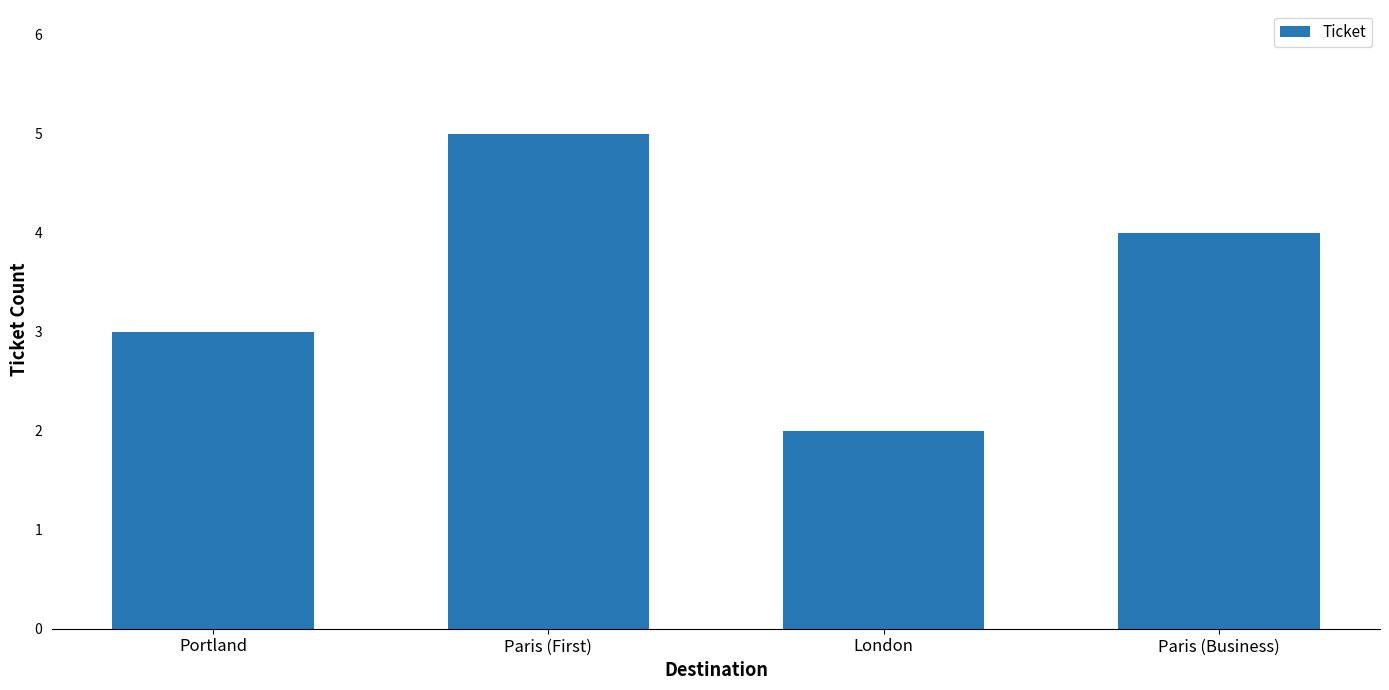

At which label is the value closest to 3?

Portland